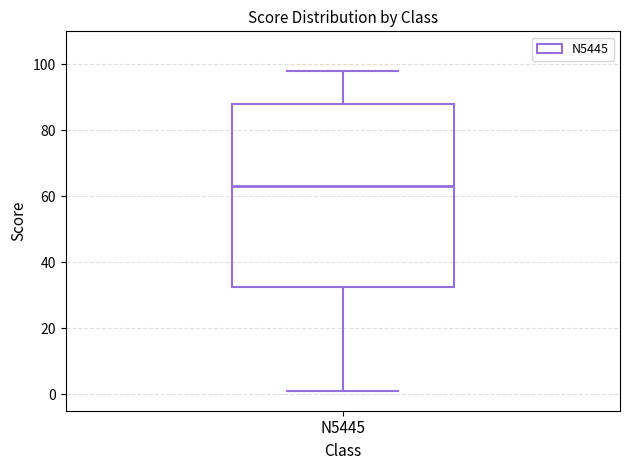

Where does the lower whisker of the box for N5445 end on the y-axis? The values are not printed on the chart, so give them approximately, as read against the axis.

2